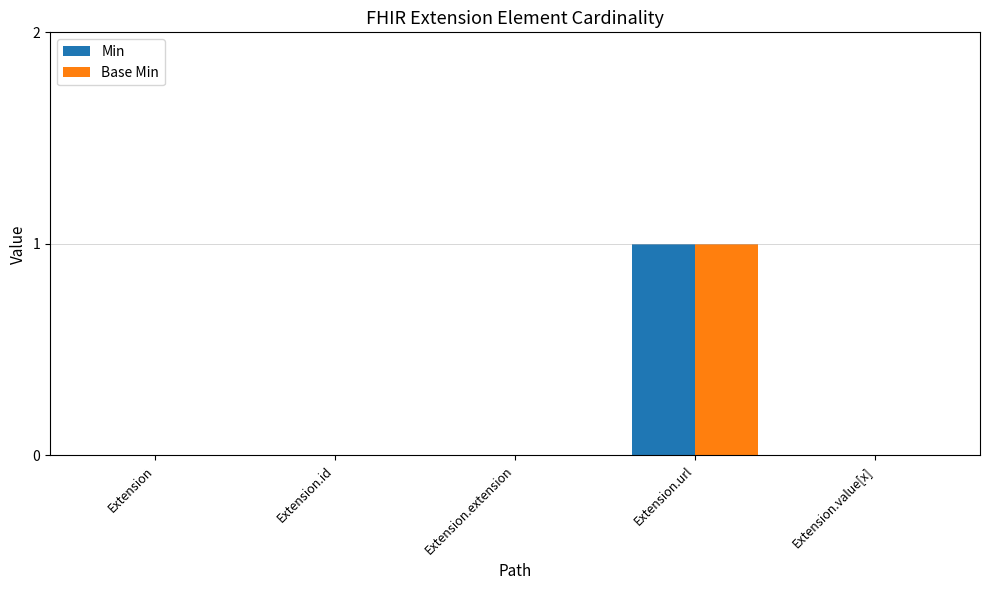

Which category has the highest value across all series?

Extension.url